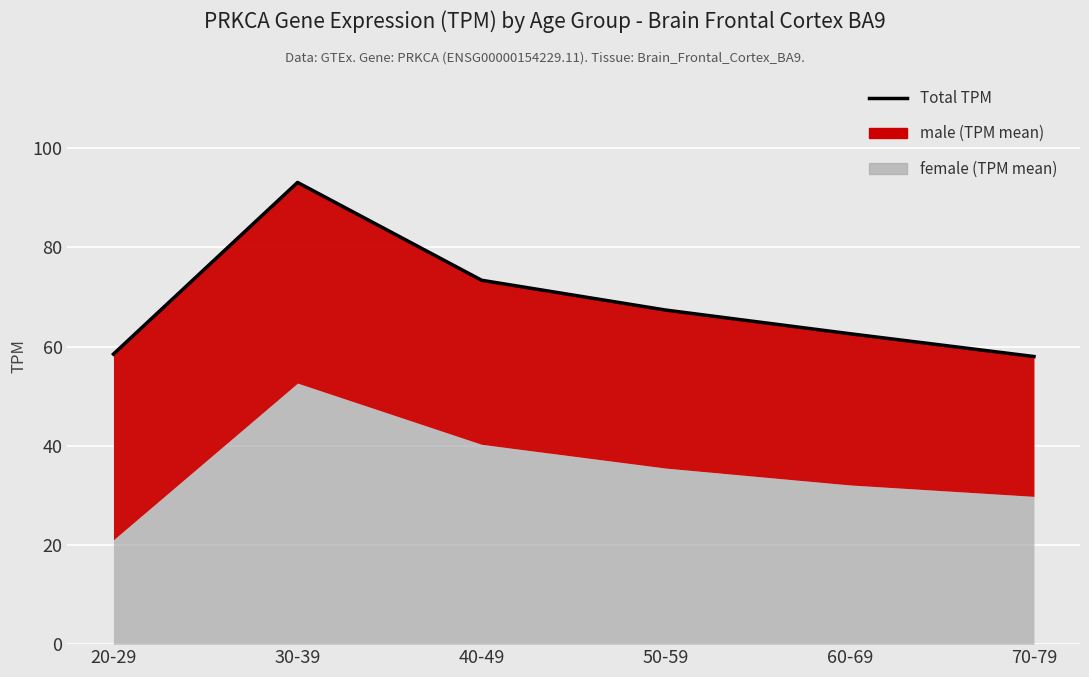

What is the label of the 1st point from the right?

70-79